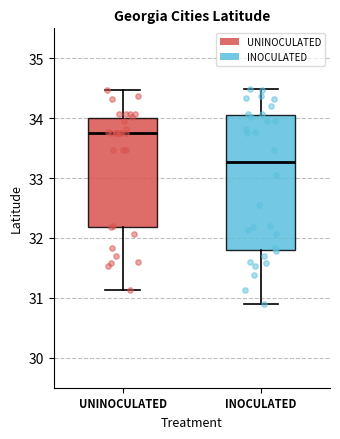

Which box's median line is the highest?

UNINOCULATED